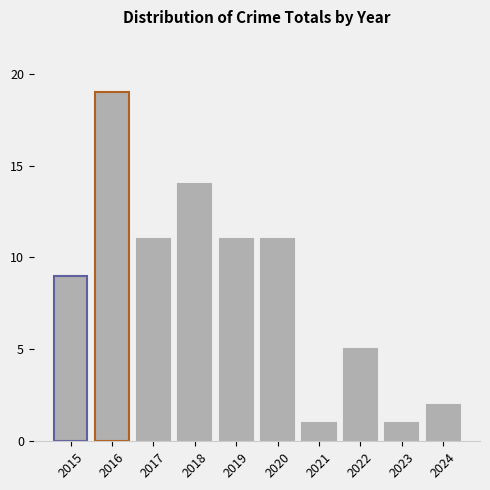

What is the difference between the maximum and minimum values?

18